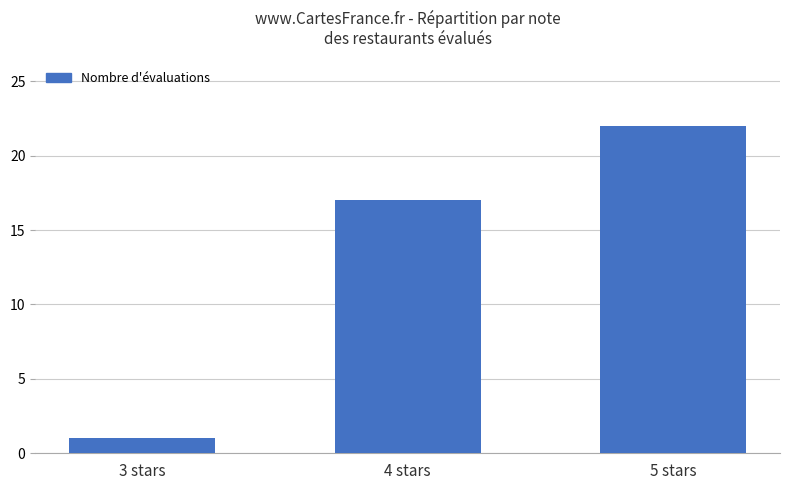

How many values are below 17?

1